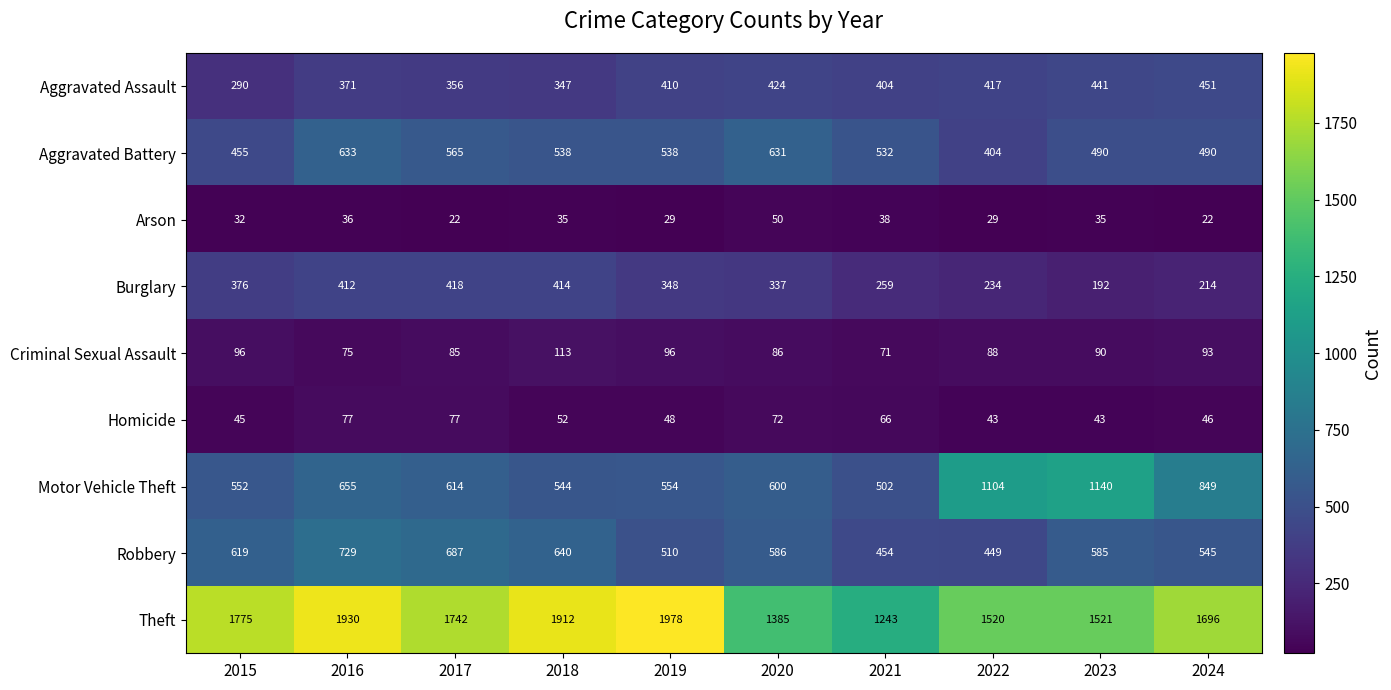

What value does the Aggravated Assault series have at 2015?

290